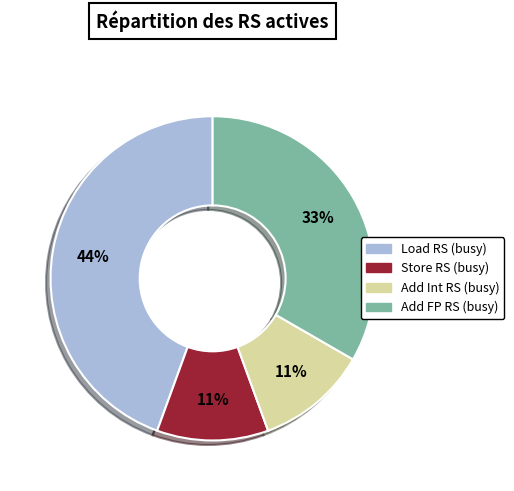

To the nearest percent, what is the average slice percentage?

25%